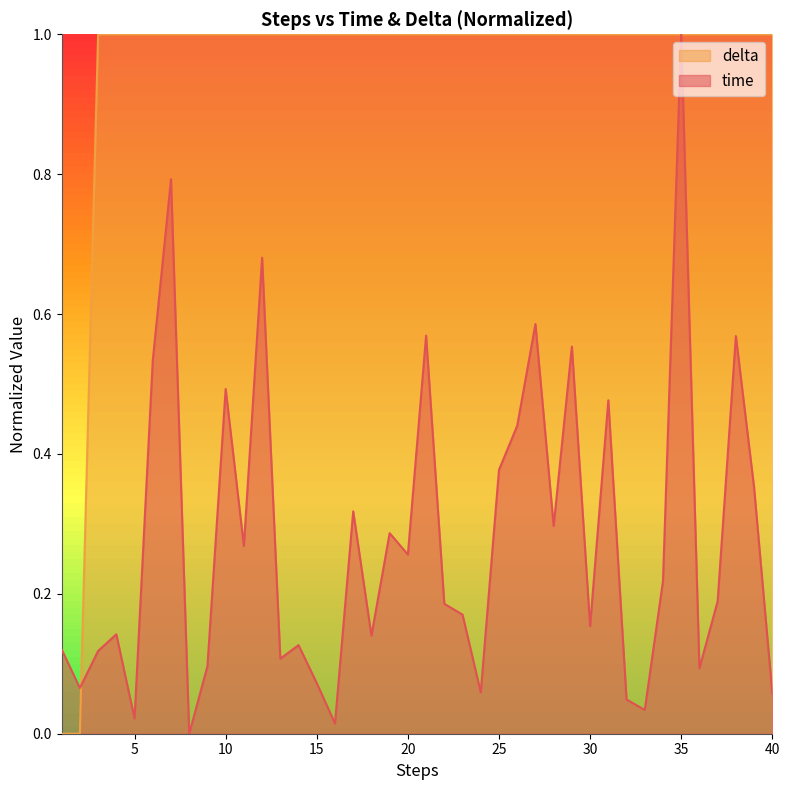

At which label does time reach its peak?

35